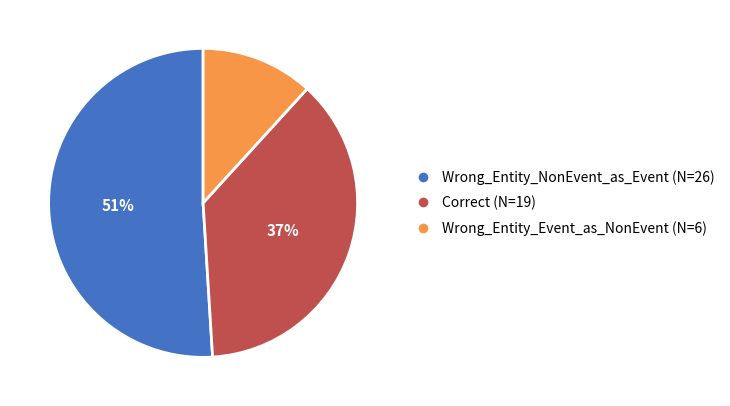

Which slice is the largest?

Wrong_Entity_NonEvent_as_Event